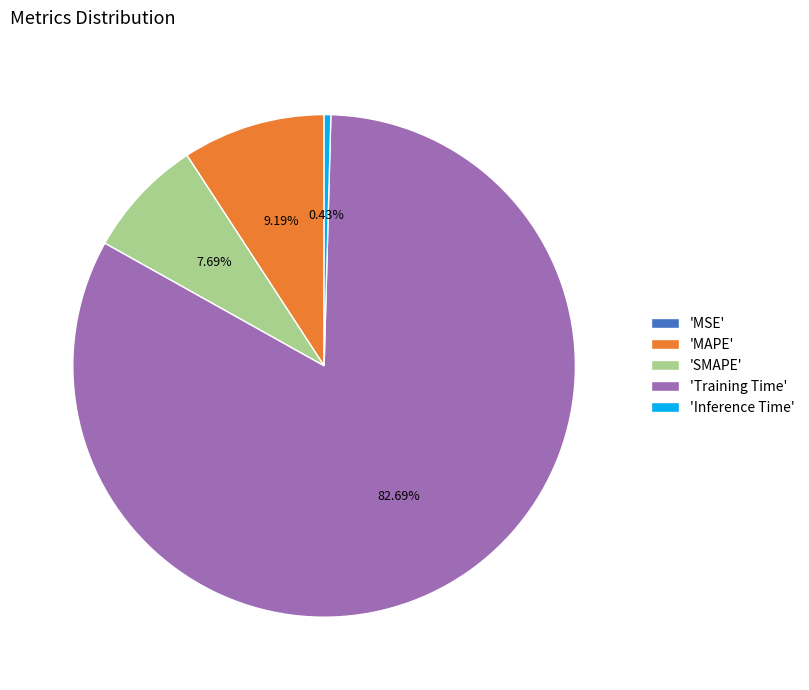

Does any single category account for the majority?

Yes